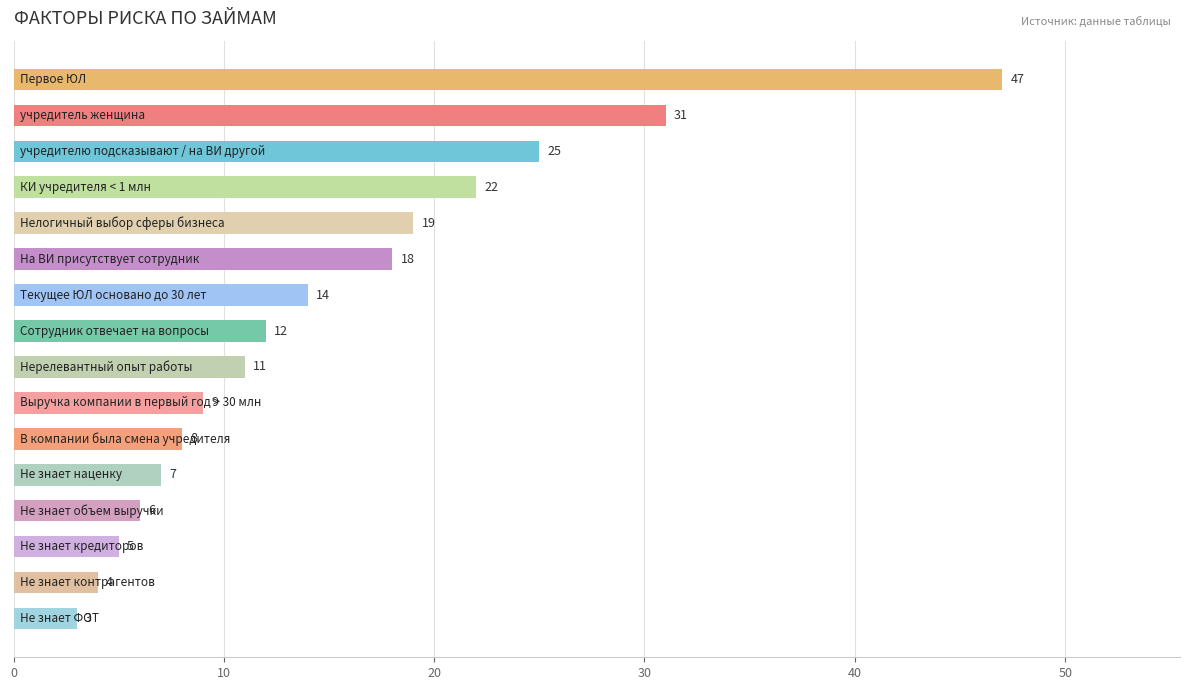

What is the difference between the maximum and minimum values?

44